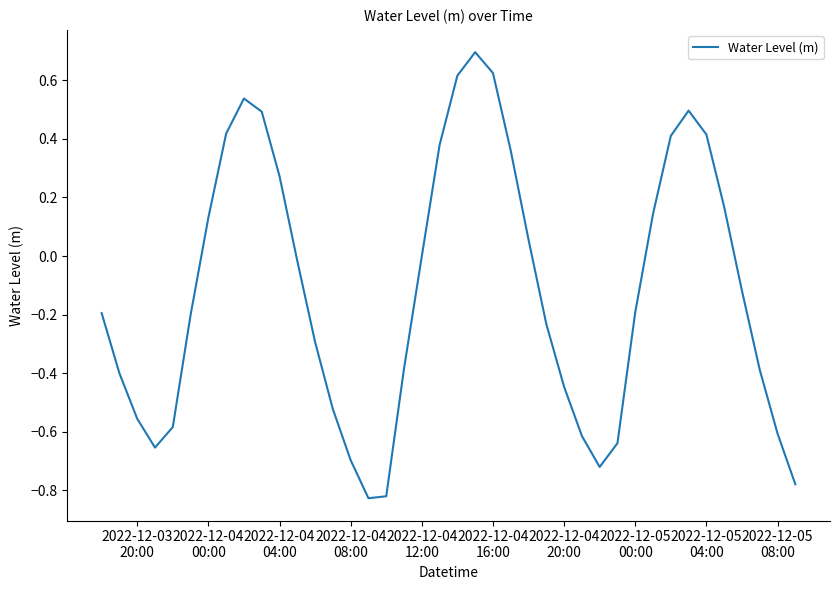

What is the maximum value shown in the chart?

0.7